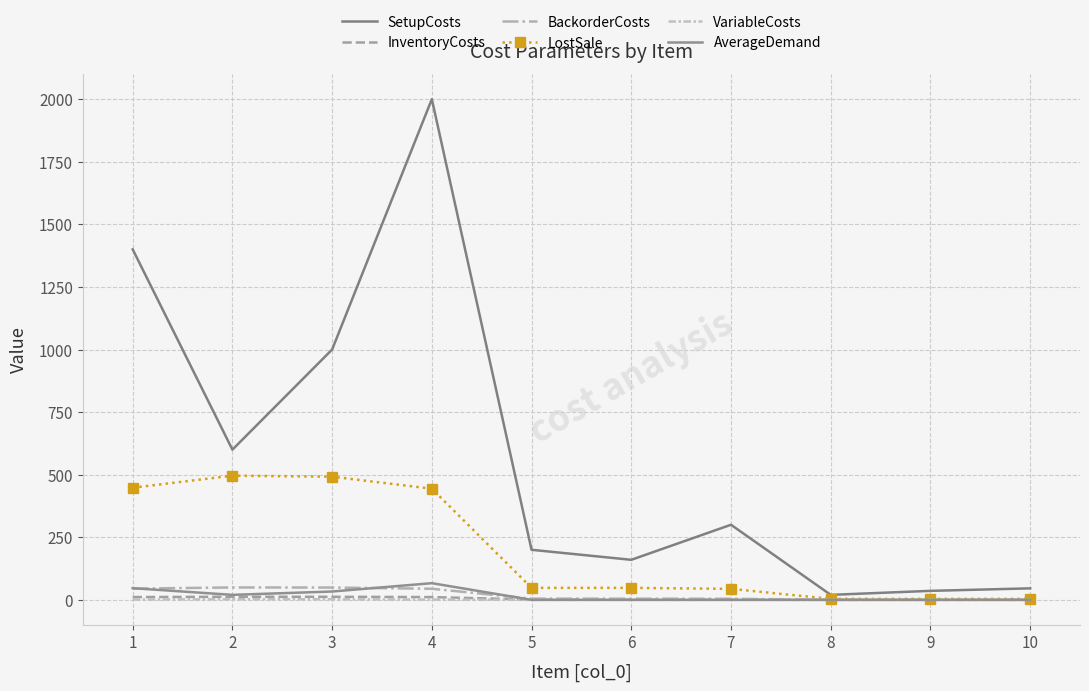

Which has a higher value, 10 or 7?

7